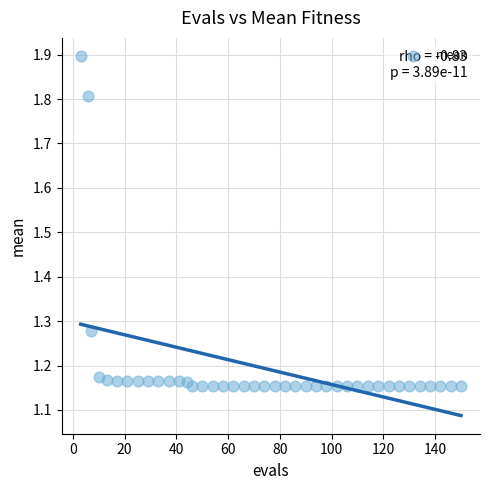

What is the range of Y values (max minus min)?

0.7